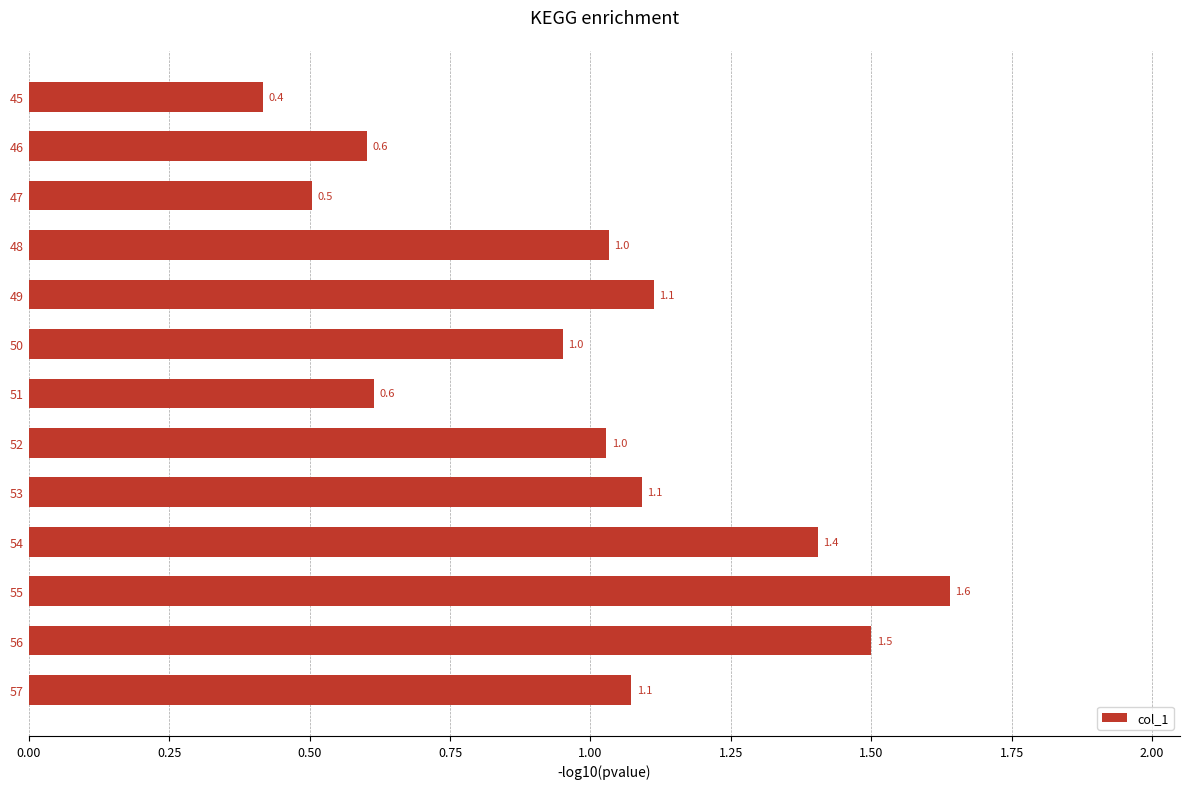

What is the approximate value at 48?

1.0